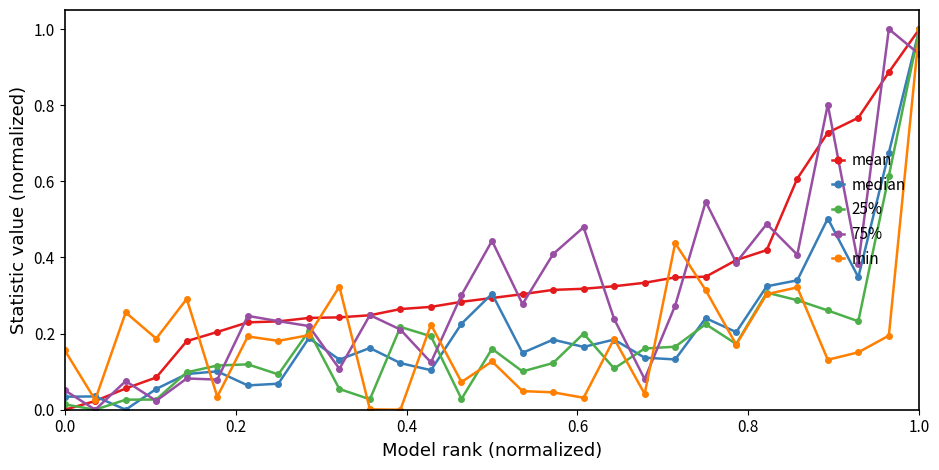

How many intersections are there between 75% and min?

8